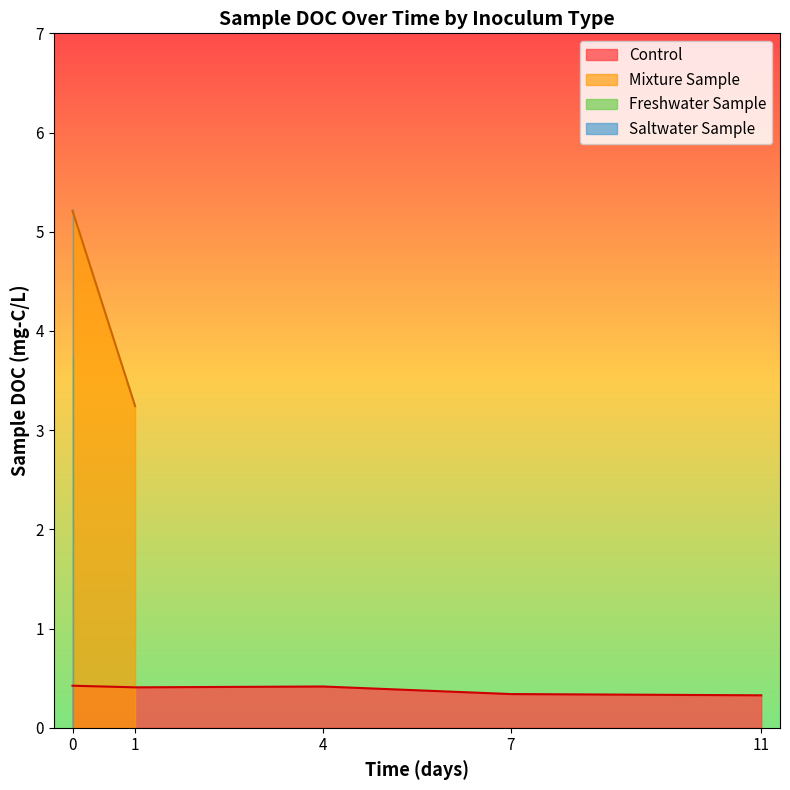

Is it true that Control equals 0.3 at 7?

True